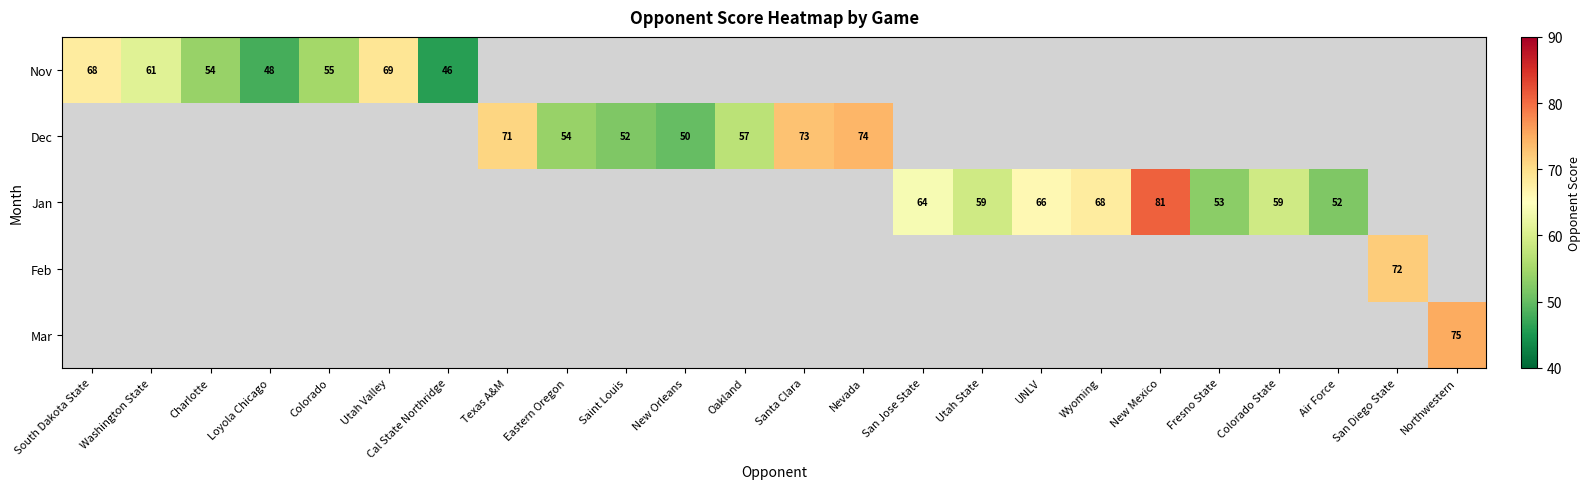

The value of Dec at Nevada is 26. True or false?

False